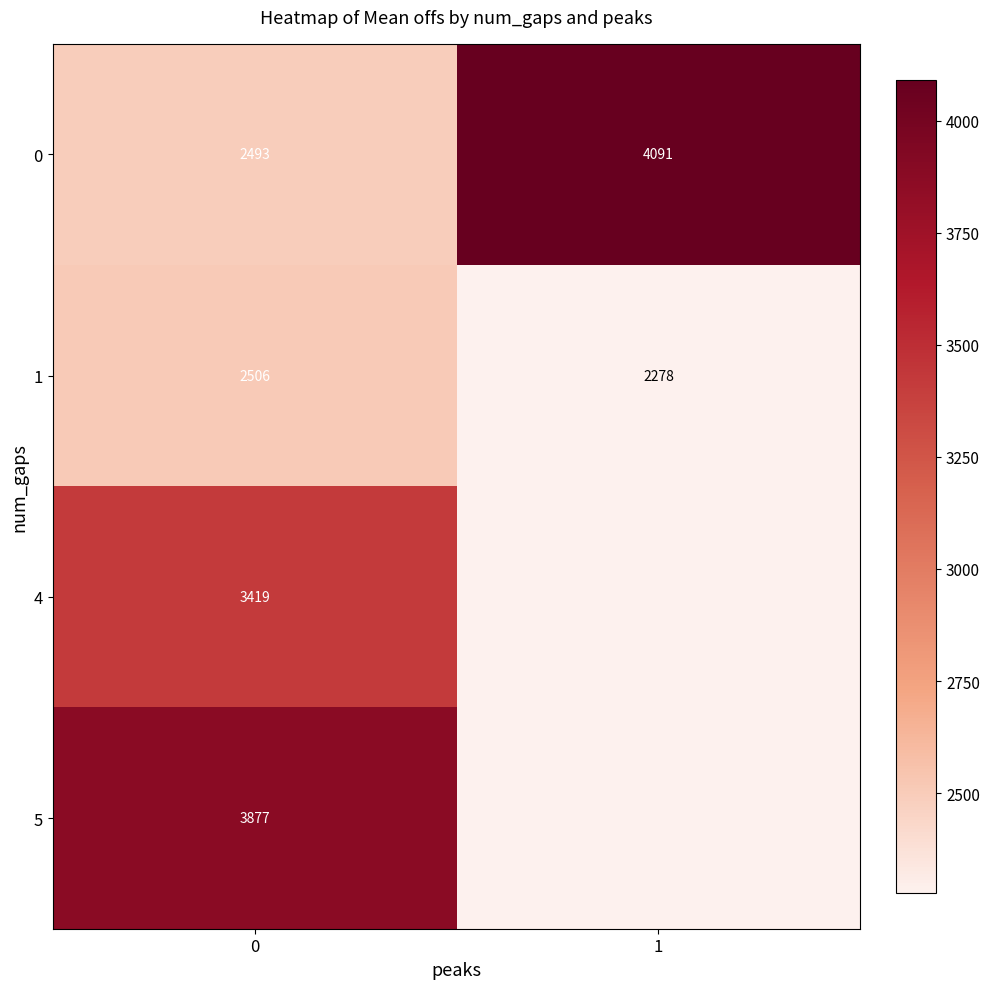

True or false: 4 has a value of 3418.6 at 0.

True